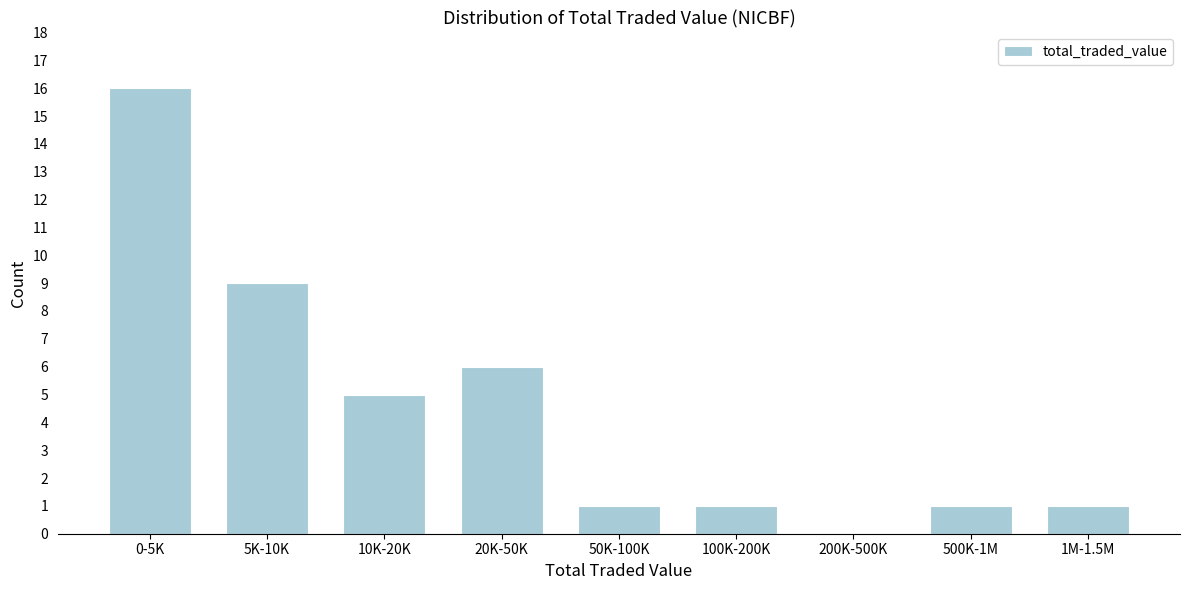

Reading left to right, what are all the values shown in this chart?

0-5K=16	5K-10K=9	10K-20K=5	20K-50K=6	50K-100K=1	100K-200K=1	200K-500K=0	500K-1M=1	1M-1.5M=1